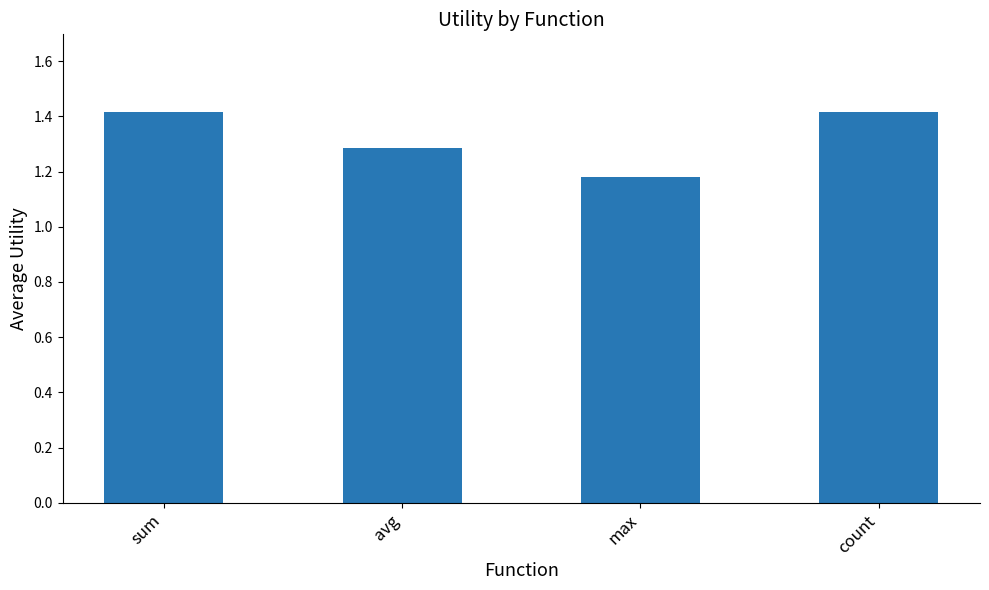

How many bars are there in total?

4